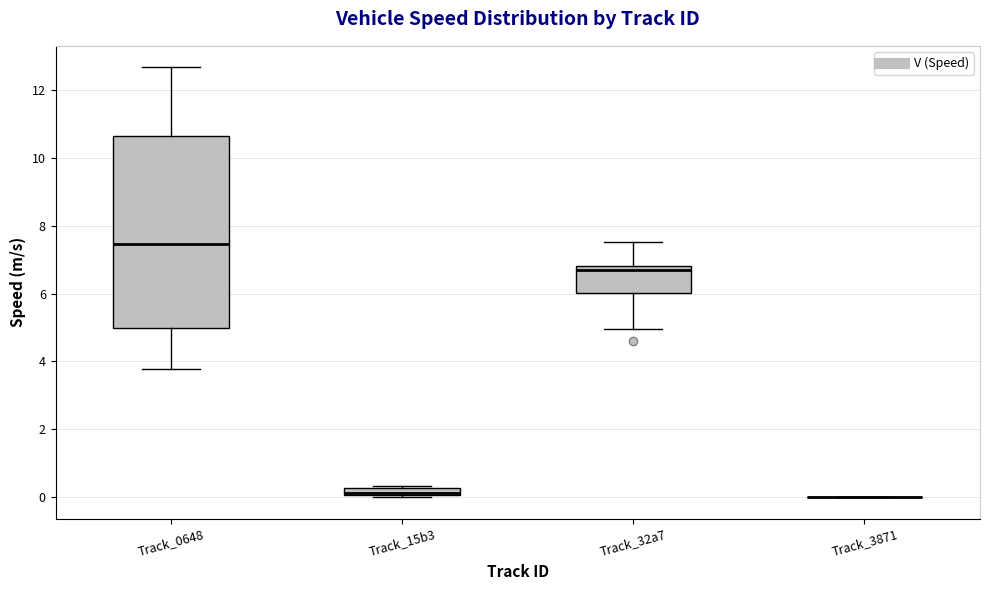

Where does the median line of the box for Track_32a7 sit on the y-axis? The values are not printed on the chart, so give them approximately, as read against the axis.

6.6